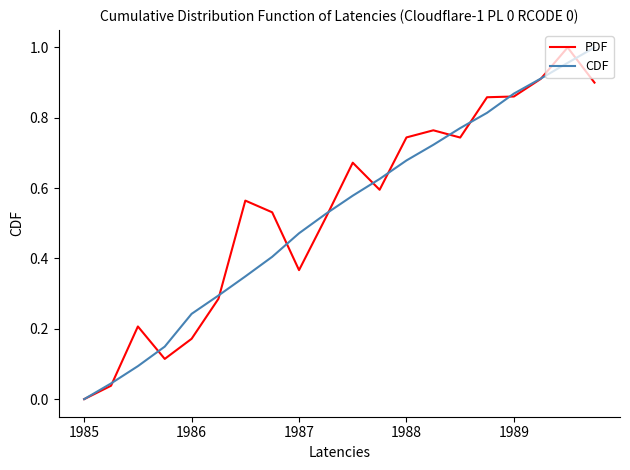

What are all the series names shown in the legend?

PDF, CDF